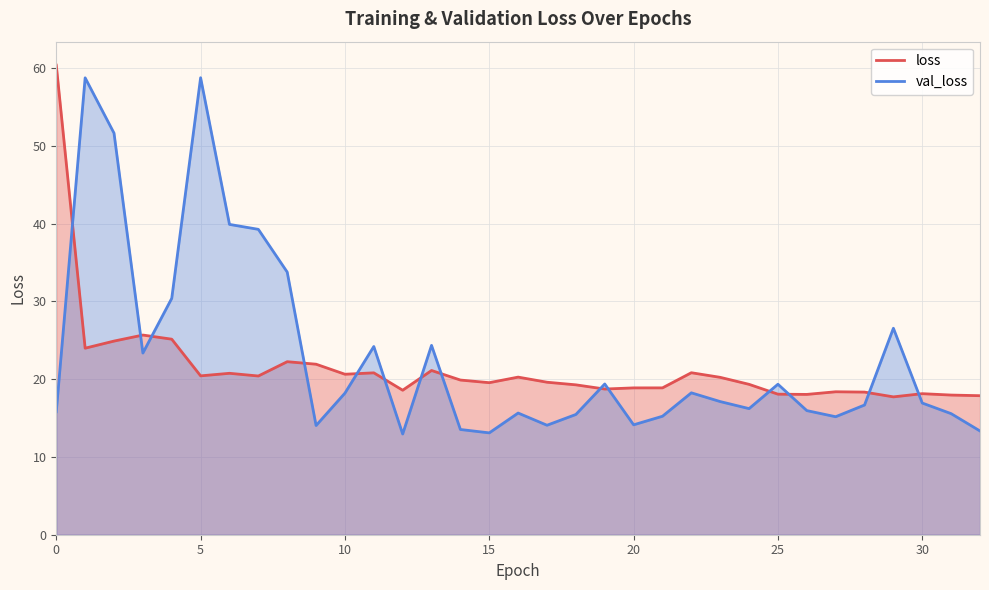

The val_loss series shows 13.1 at 15. True or false?

True